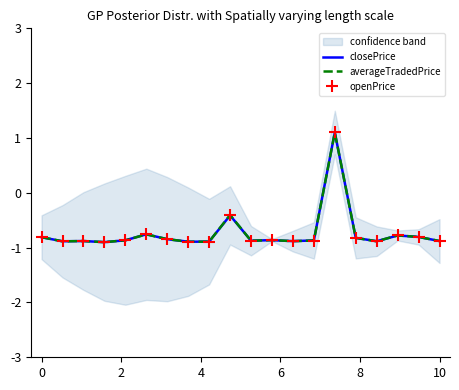

What is the lowest value of the closePrice series?

-0.9